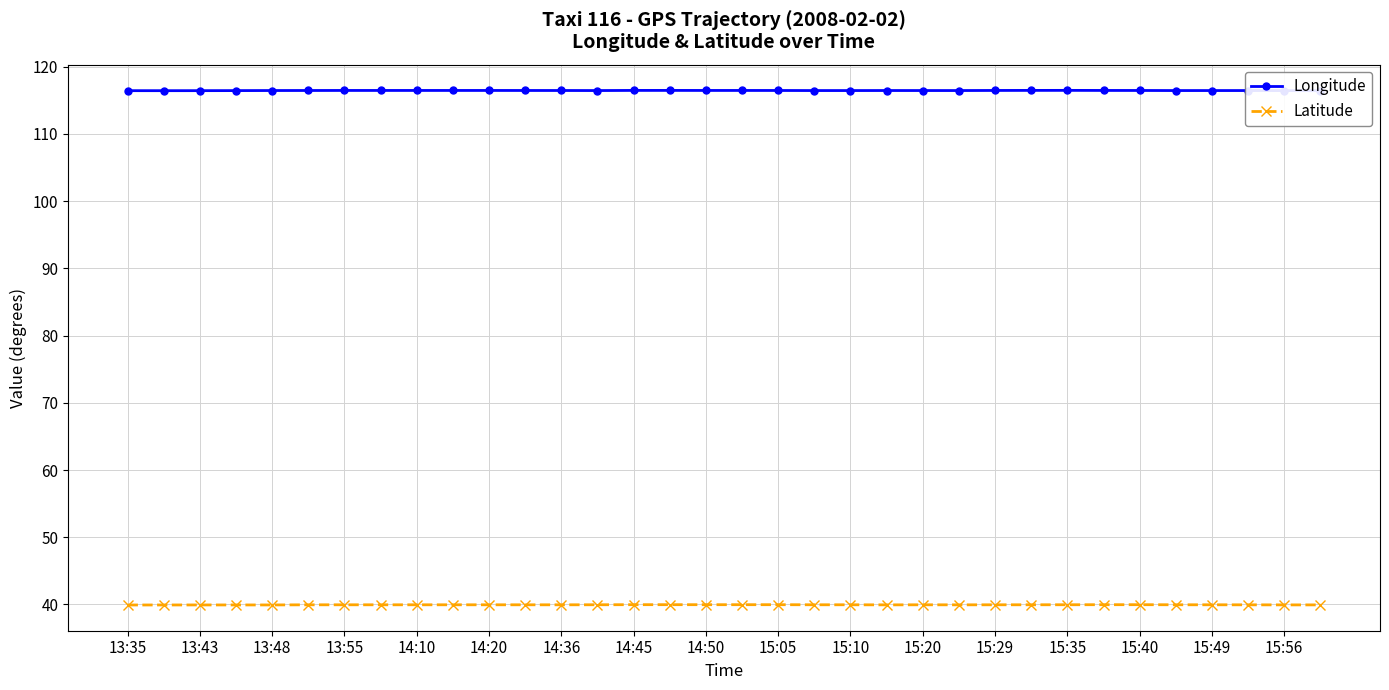

How many lines are shown in the chart?

2